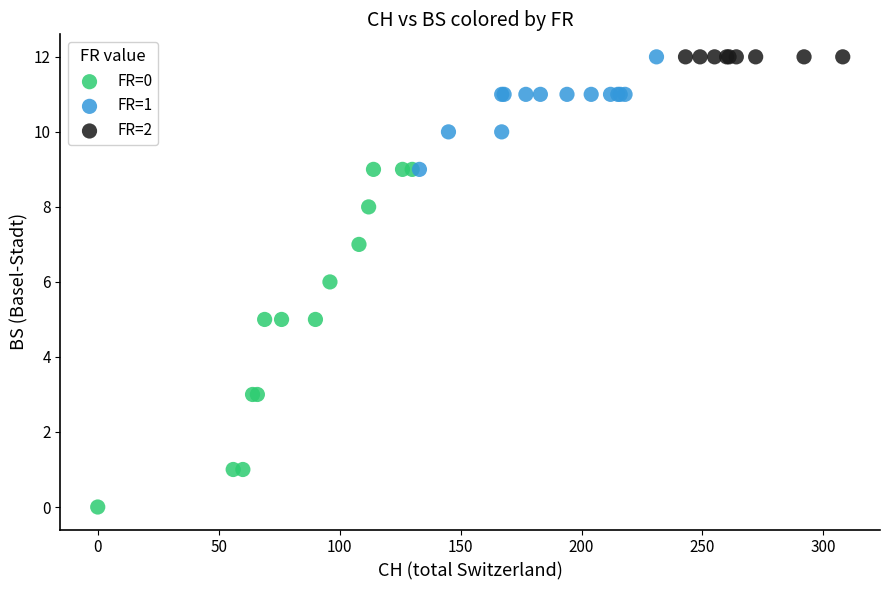

Which series contains the lowest Y value?

FR=0